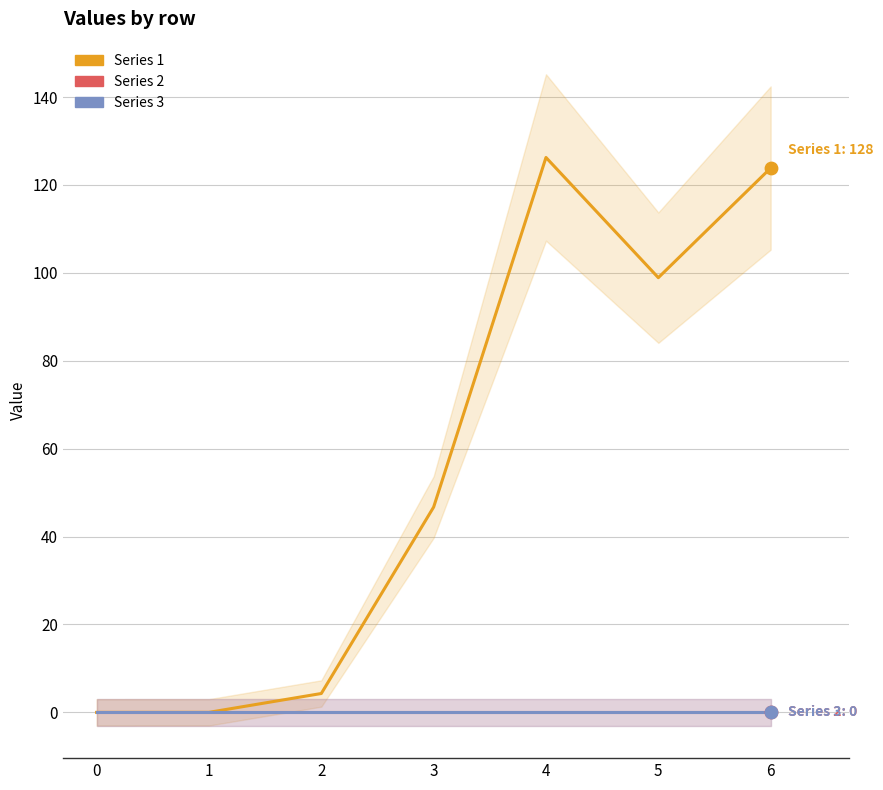

Which series has the largest Y range (max minus min)?

Series 1